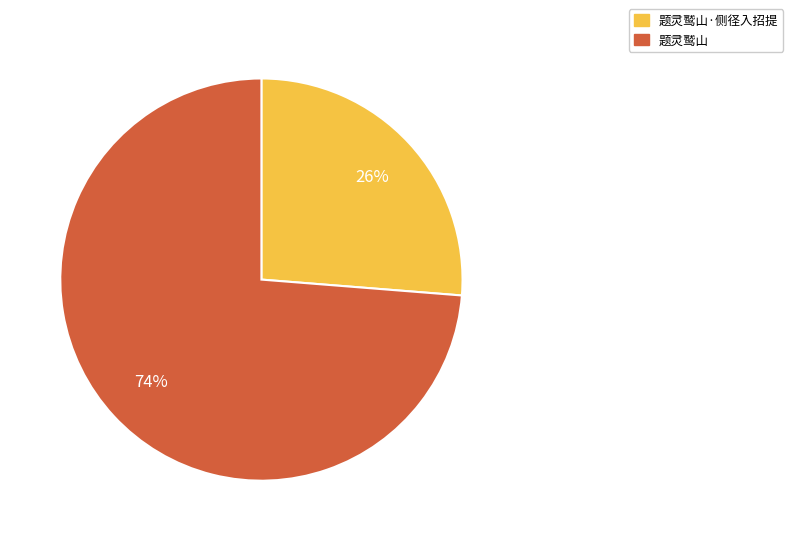

Is the sum of 题灵鹫山 and 题灵鹫山·侧径入招提 greater than half?

Yes